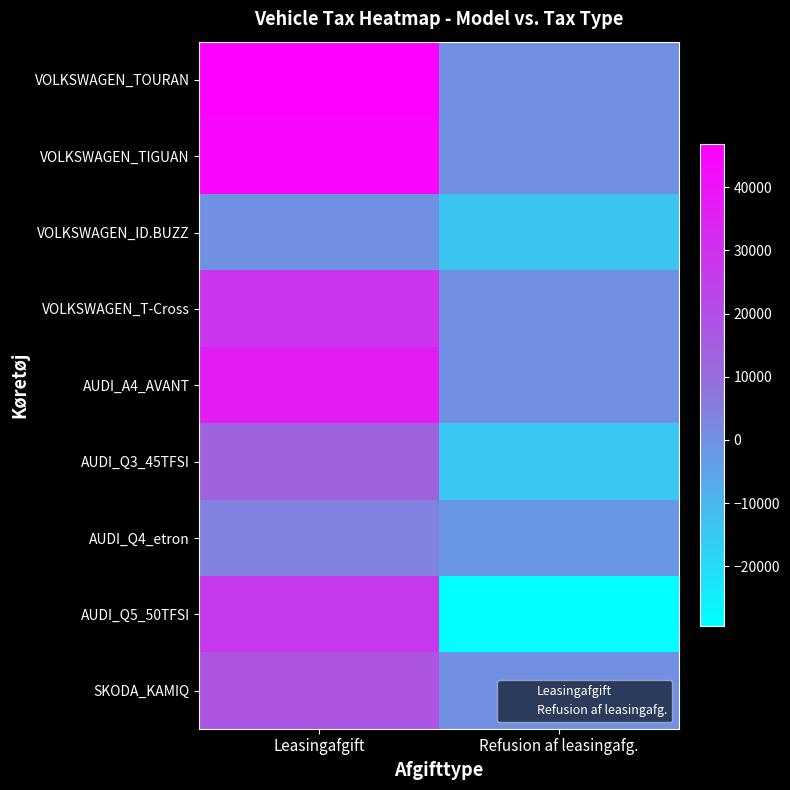

What is the spread (max minus min) of values at Refusion af leasingafg.?

29506